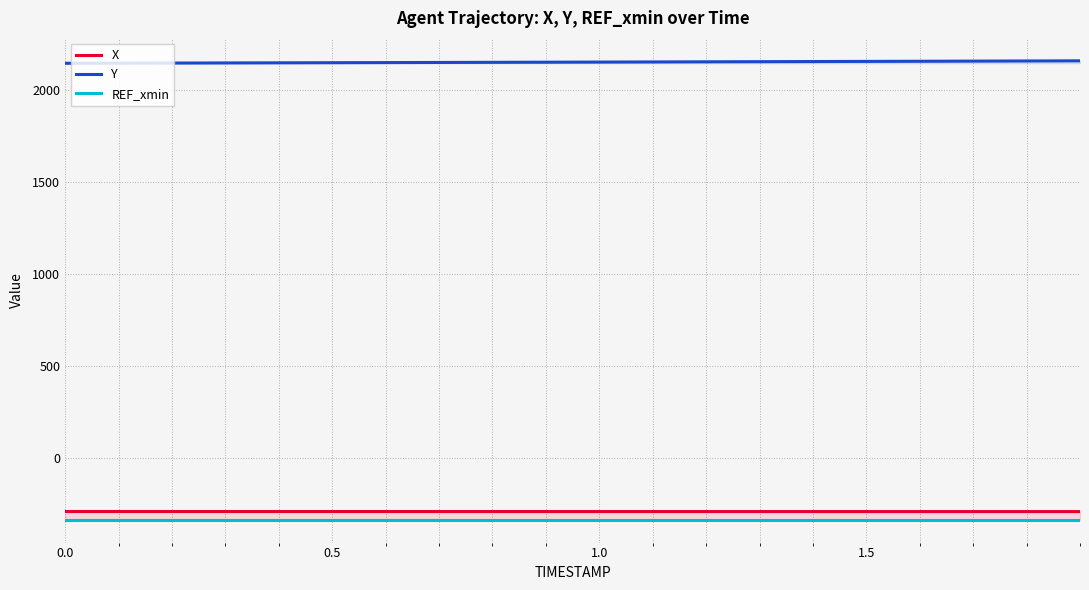

What is the maximum value for Y?

2160.9